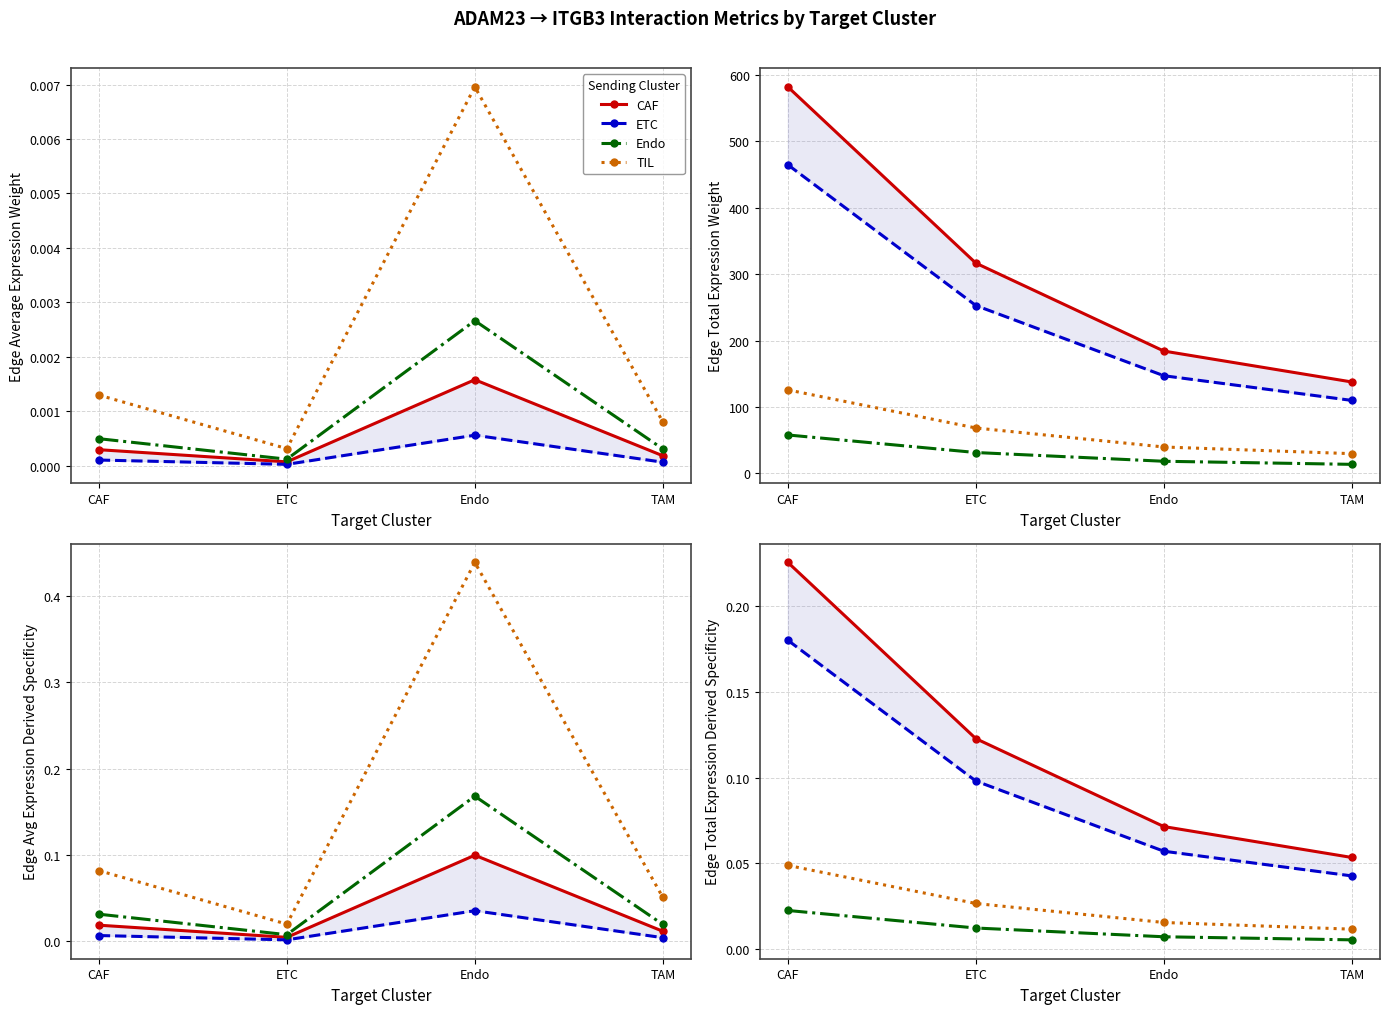

Is the value of Endo at TAM greater than the value of CAF at ETC?

No